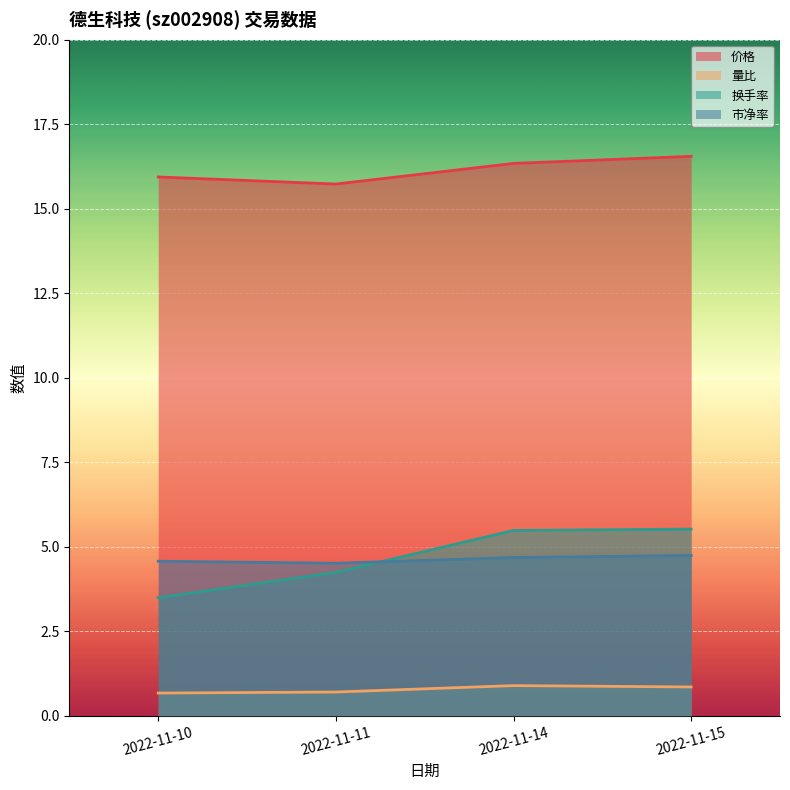

The value of 市净率 at 2022-11-14 is 2.7. True or false?

False